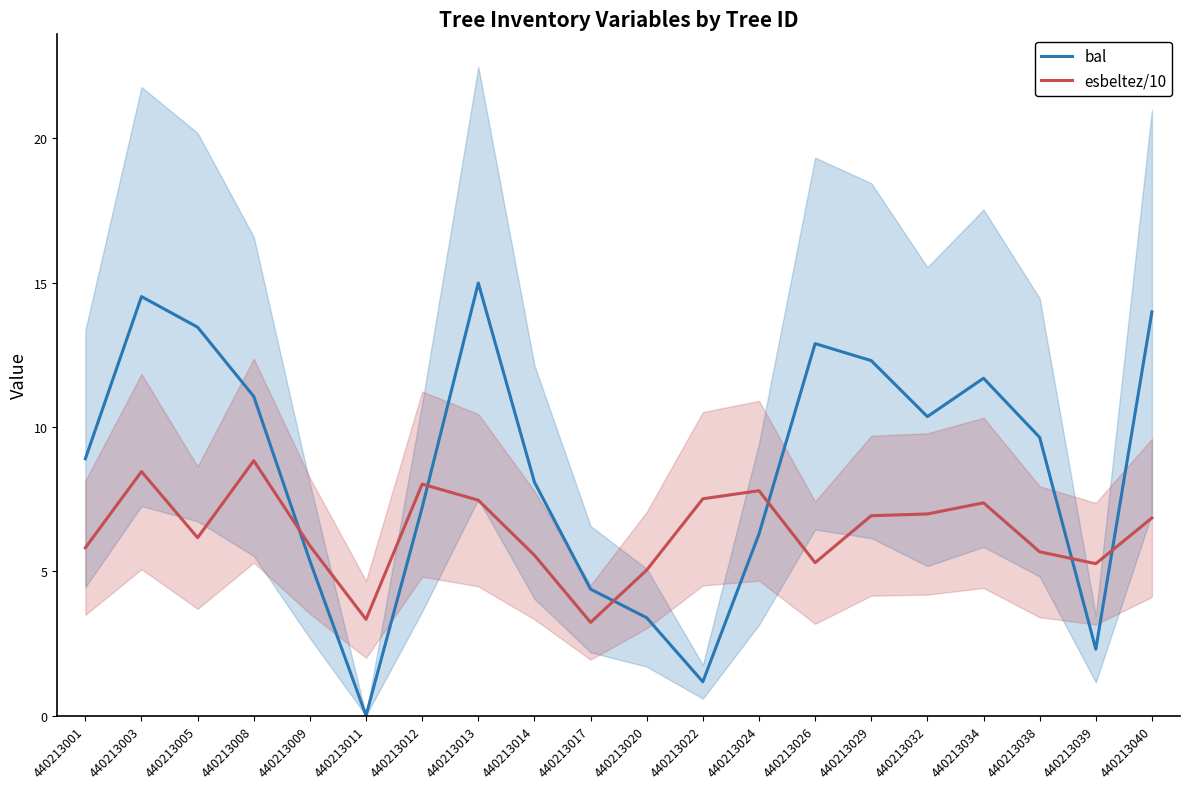

What is the difference between the maximum and minimum values in the esbeltez/10 series?

5.6